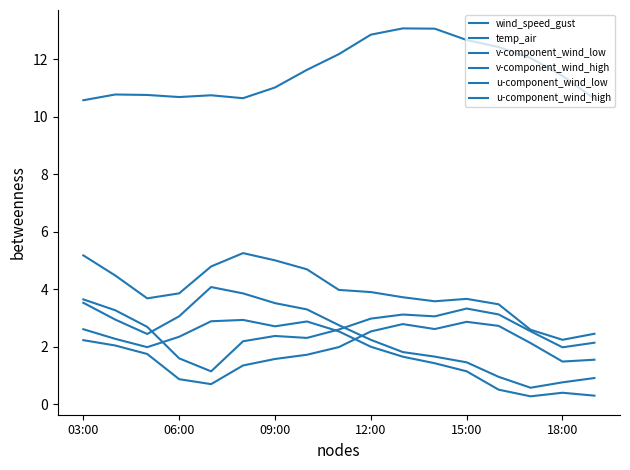

Does the chart have visible grid lines?

No